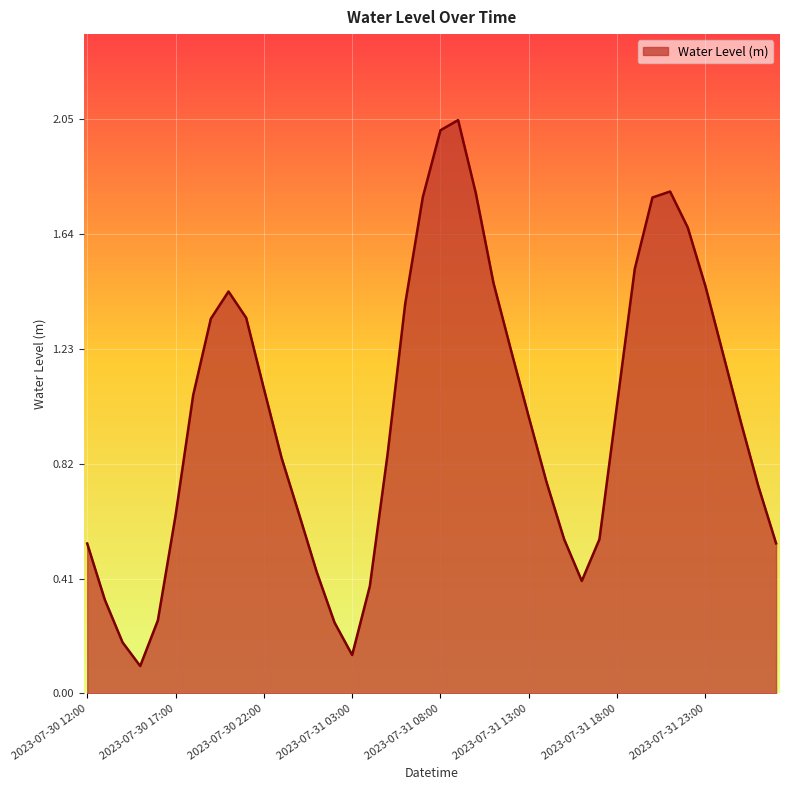

What is the difference between the maximum and minimum values?

1.9